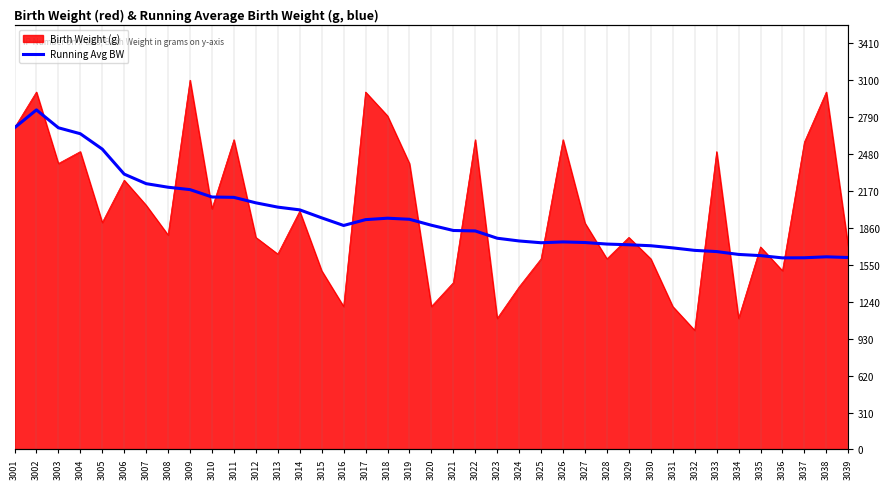

At which category does the data reach its first local peak?

3002